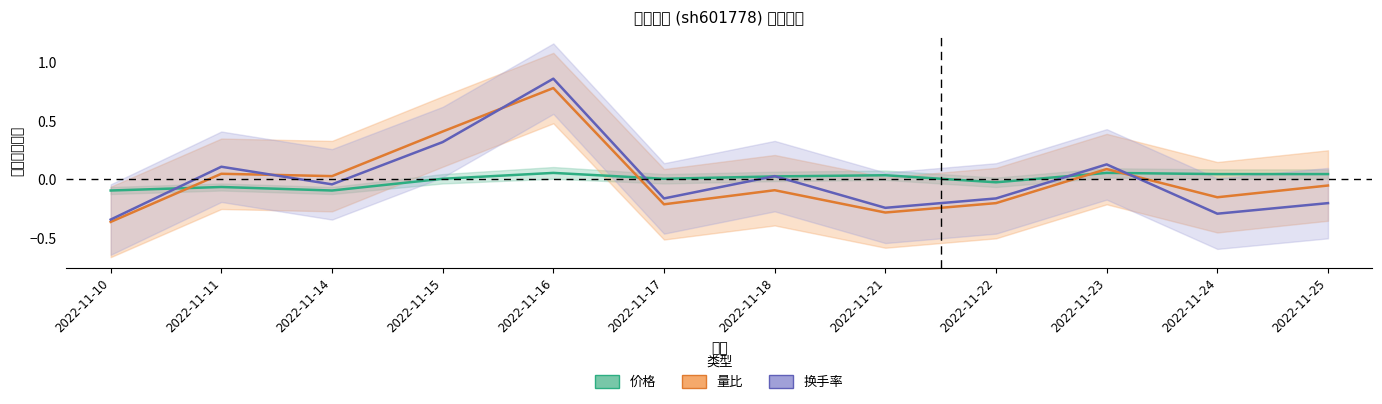

At 2022-11-17, list the series in order from largest to smallest.

价格, 换手率, 量比